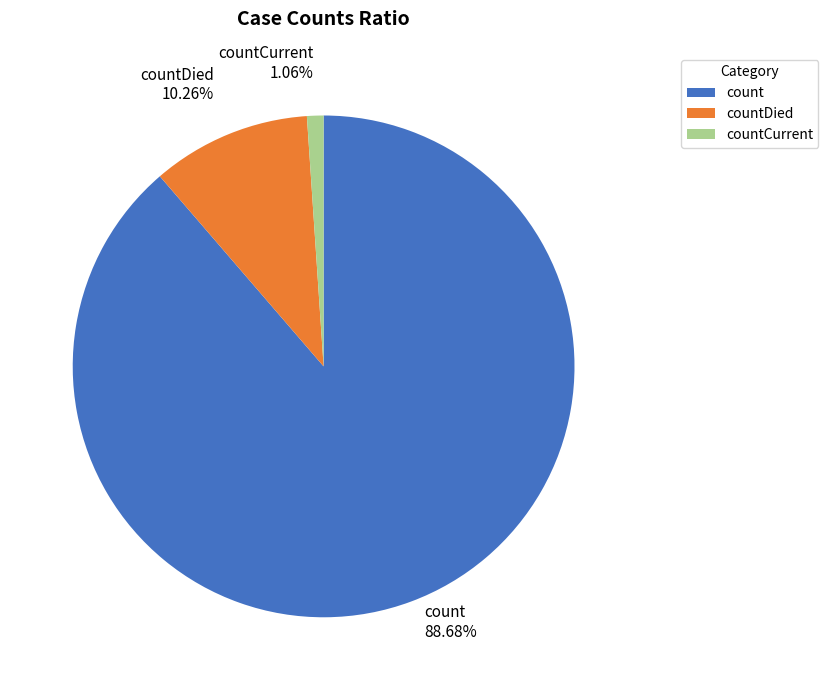

Is the sum of countDied and countCurrent greater than half?

No